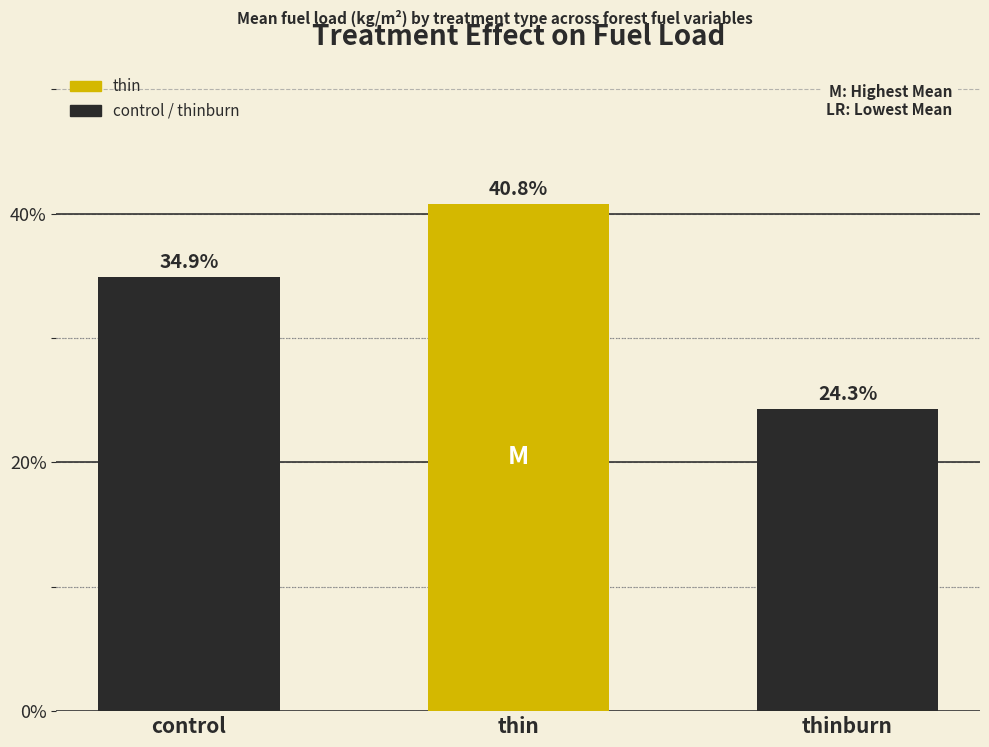

Reading left to right, transcribe all the data shown in this chart.

control=34.9	thin=40.8	thinburn=24.3